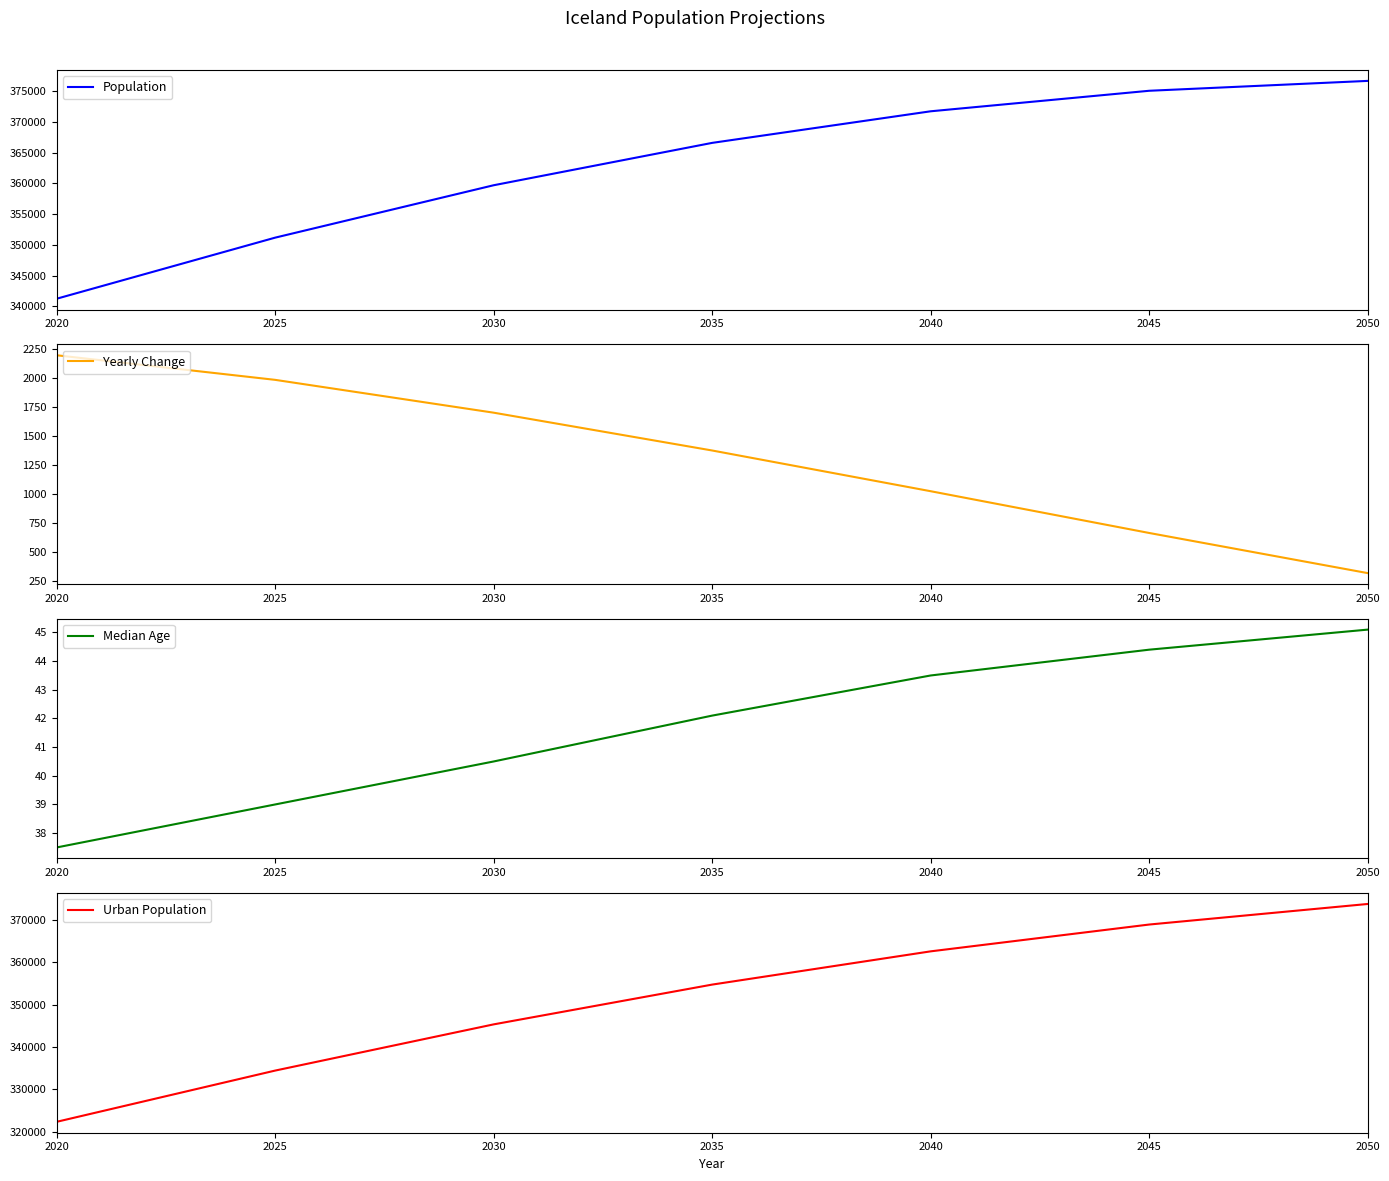

What is the maximum value for Urban Population?

373768